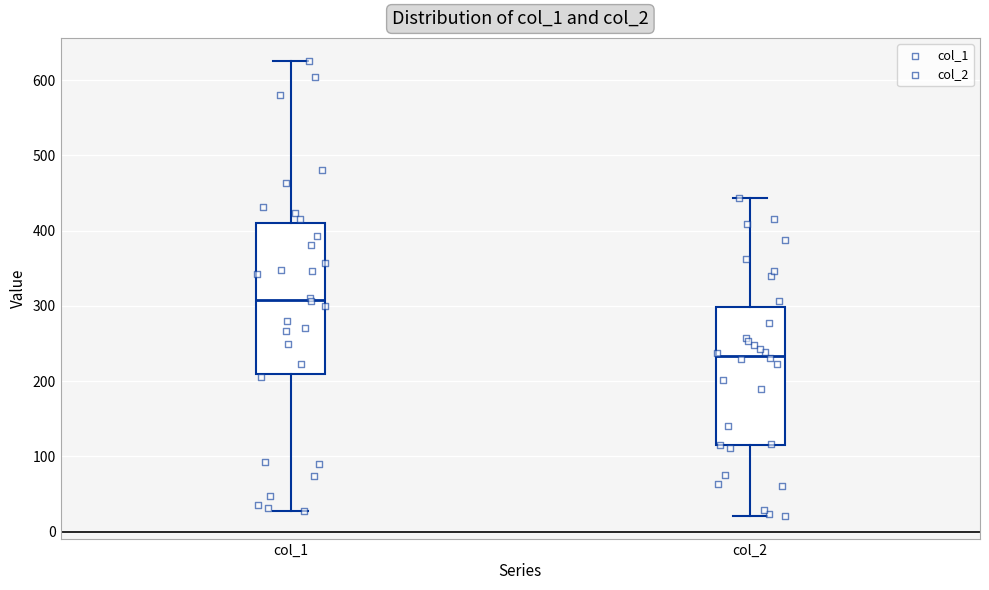

Which box's median line is the highest?

col_1